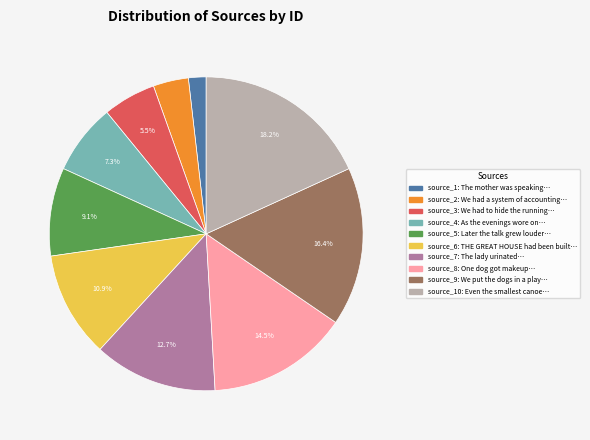

Is there any slice that represents more than half of the pie?

No